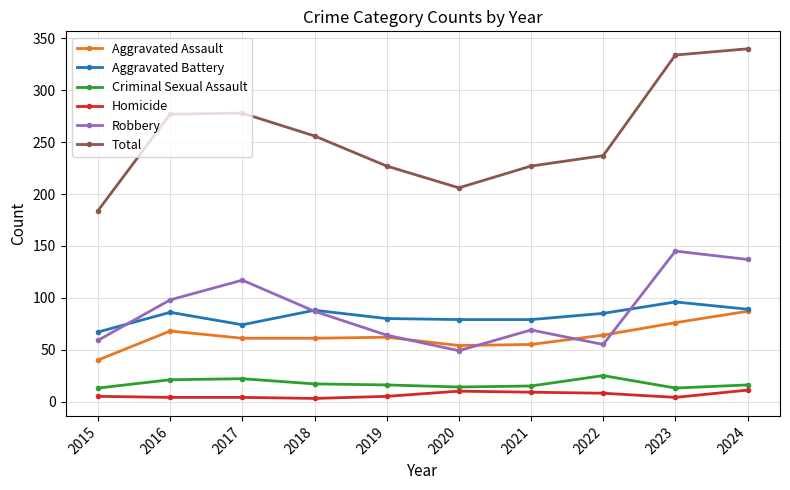

True or false: Aggravated Battery and Total cross at least once.

False